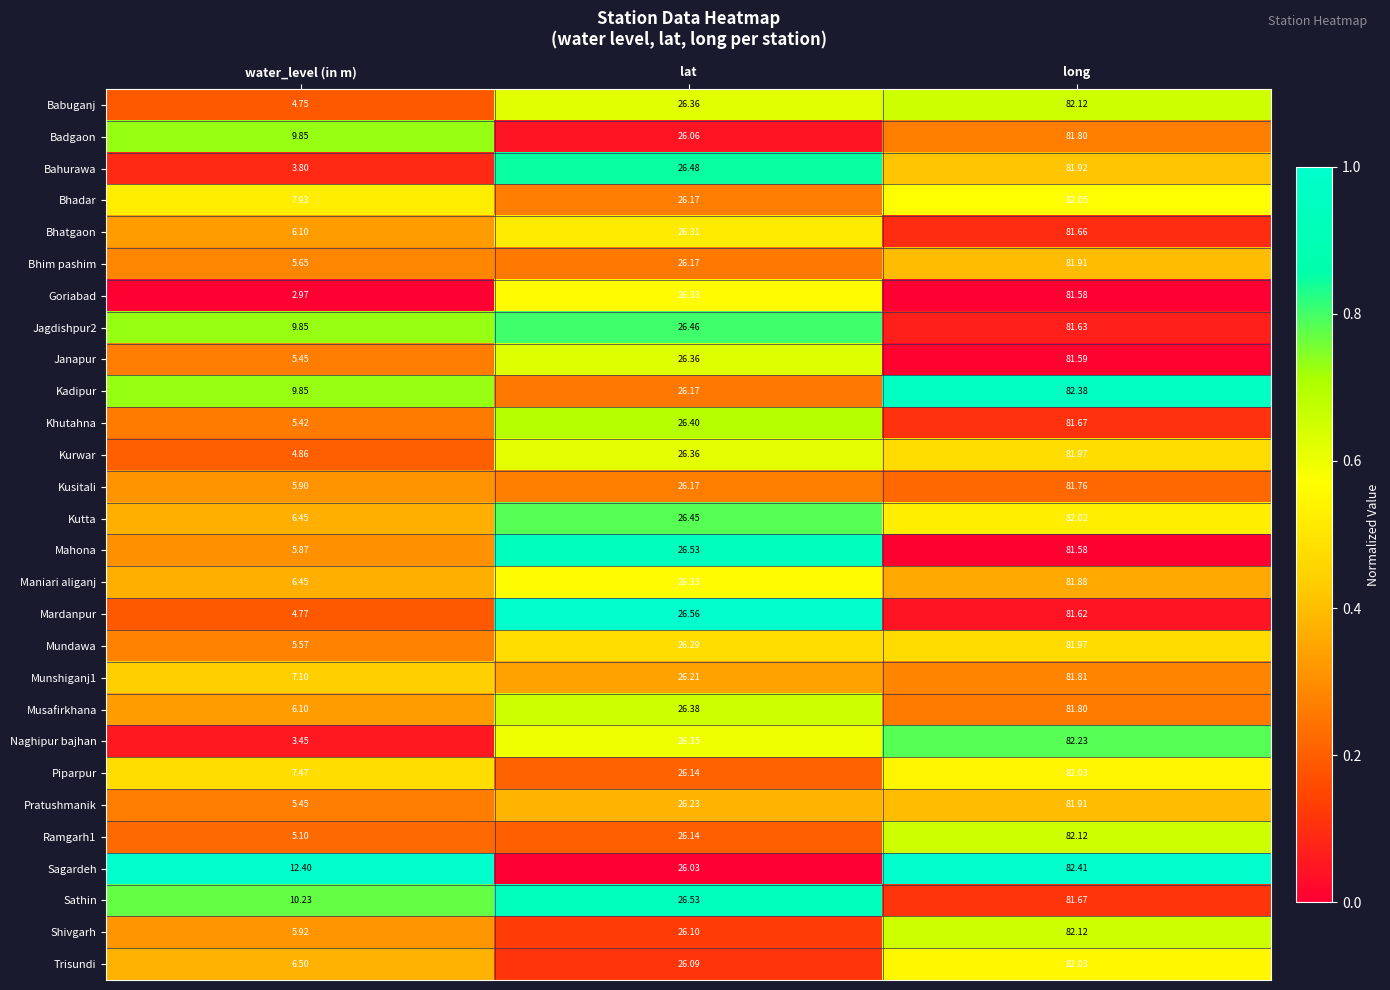

Between water_level (in m) and lat, which series saw the biggest shift?

Goriabad